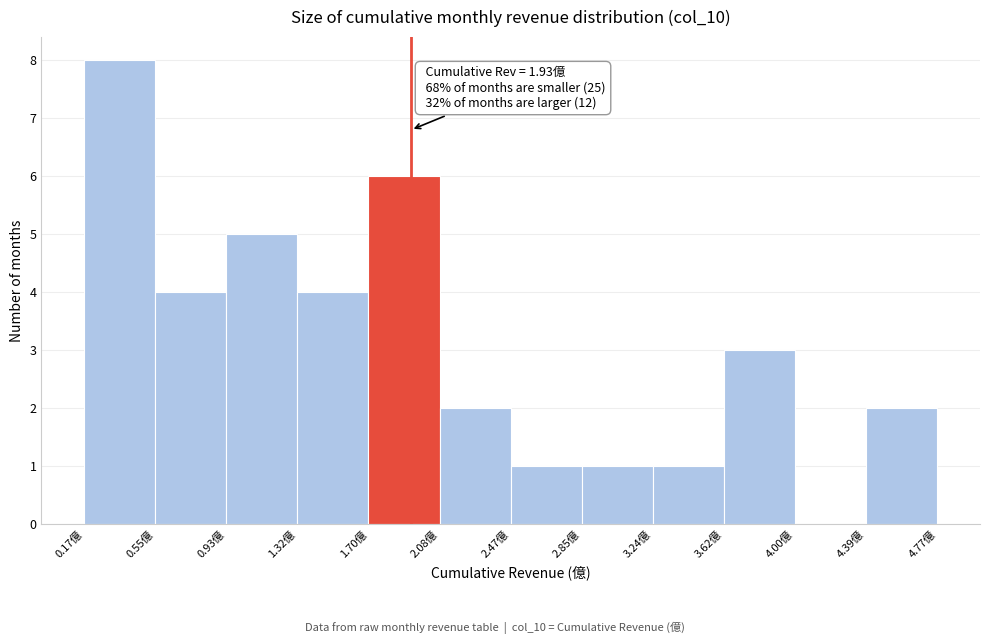

Which range on the x-axis has the tallest bar?

0.15 to 0.55